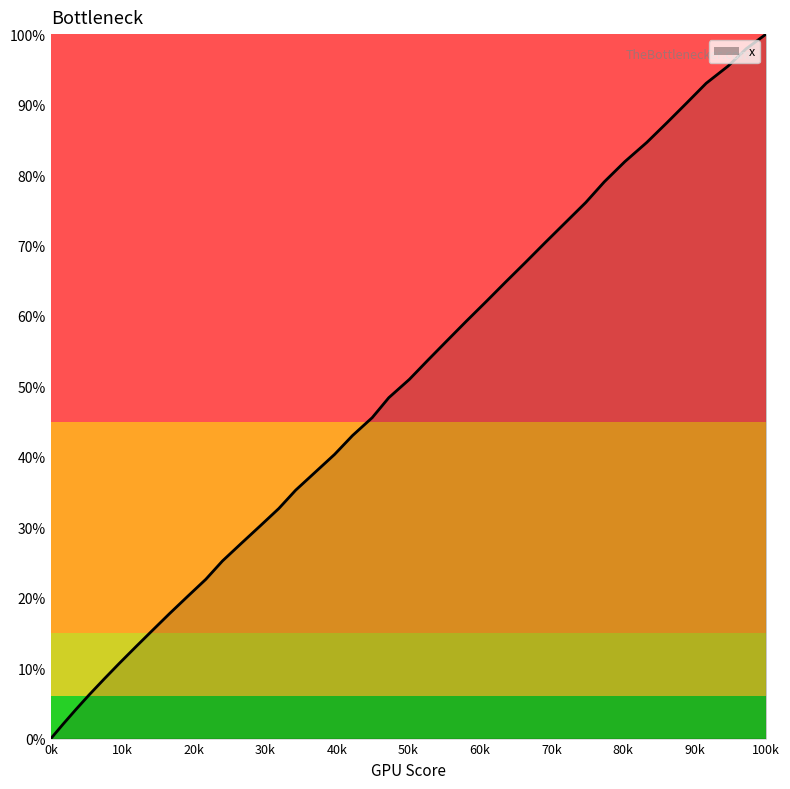

What is the difference between the maximum and minimum values?

100.0